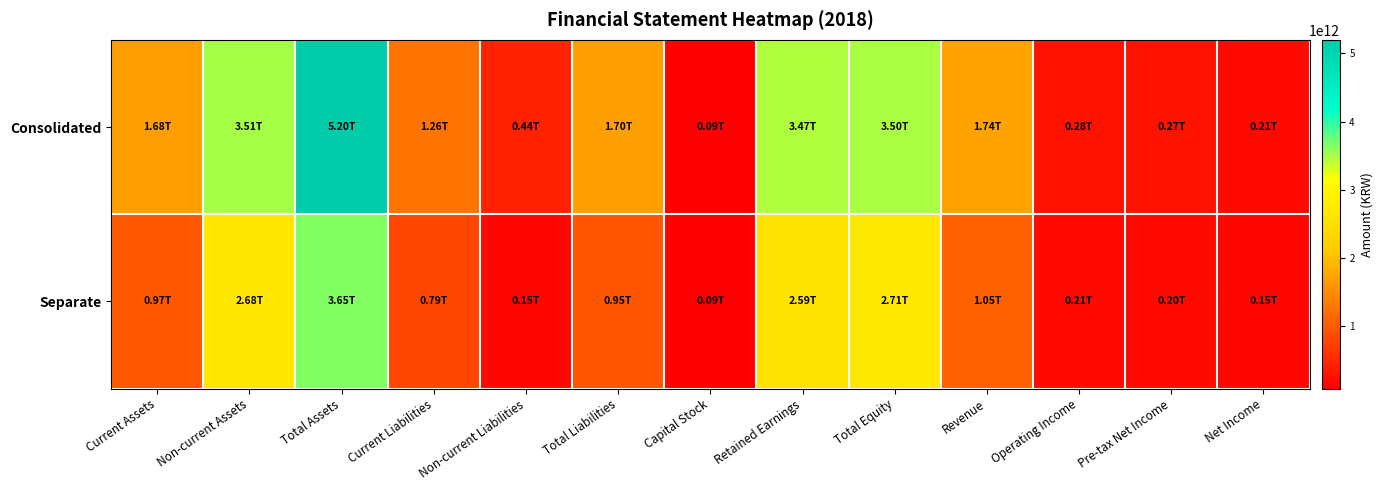

Reading left to right, list all the values displayed in this chart.

Consolidated: Current Assets=1684769908952	Non-current Assets=3513141481409	Total Assets=5197911390361	Current Liabilities=1257604166737	Non-current Liabilities=441660200507	Total Liabilities=1699264367244	Capital Stock=88589470000	Retained Earnings=3472558353292	Total Equity=3498647023117	Revenue=1737237665409	Operating Income=277539279012	Pre-tax Net Income=271193825086	Net Income=207172999001
Separate: Current Assets=974271329768	Non-current Assets=2680210174437	Total Assets=3654481504205	Current Liabilities=794284631100	Non-current Liabilities=152746168904	Total Liabilities=947030800004	Capital Stock=88589470000	Retained Earnings=2592499334306	Total Equity=2707450704201	Revenue=1050094357514	Operating Income=207316339565	Pre-tax Net Income=201330664860	Net Income=150473350739